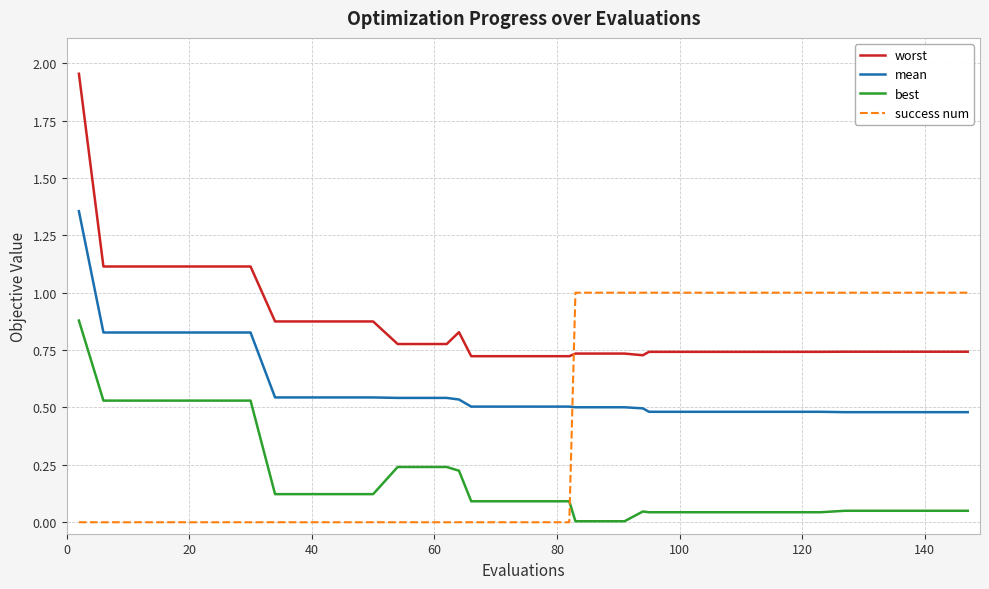

Rank the series by their average value, from lowest to highest.

best, success num, mean, worst